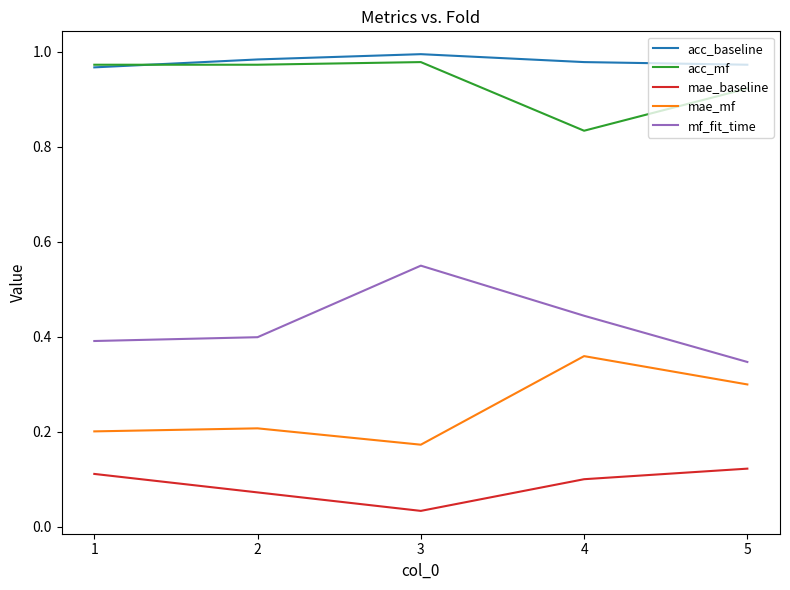

How many lines are shown in the chart?

5